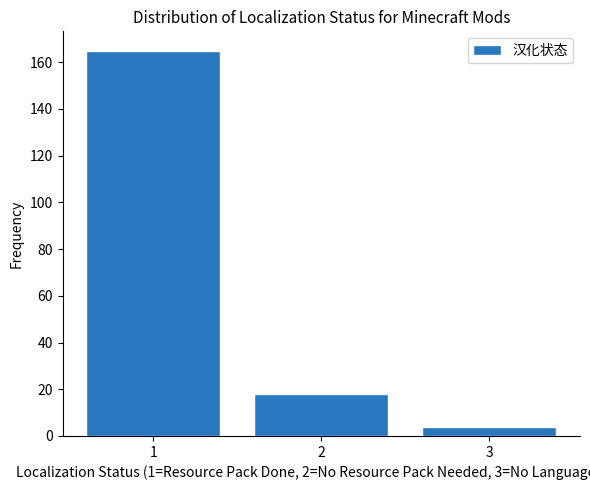

Reading left to right, extract all data points from this chart.

1=165	2=18	3=4